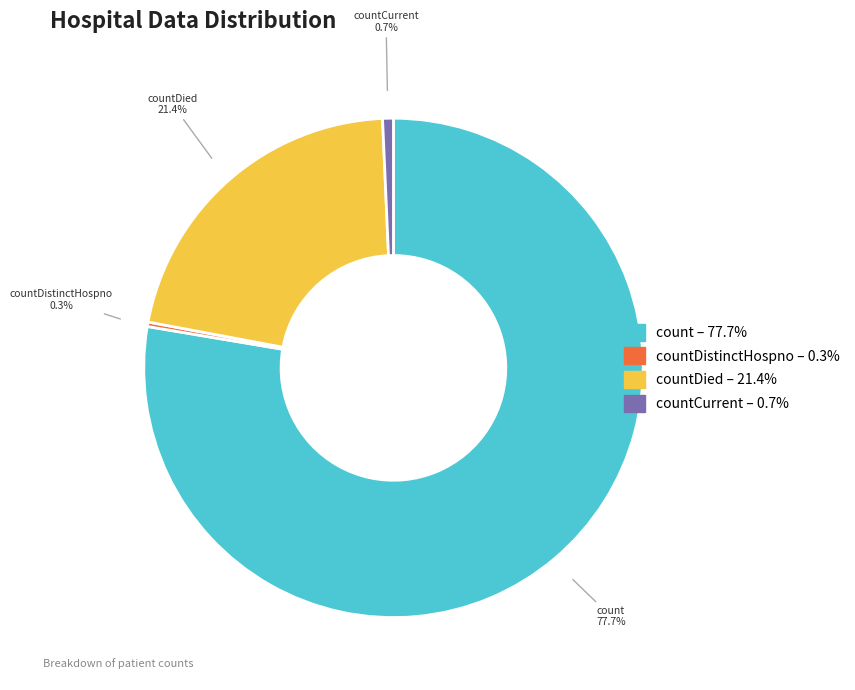

Is there a majority slice in this chart?

Yes